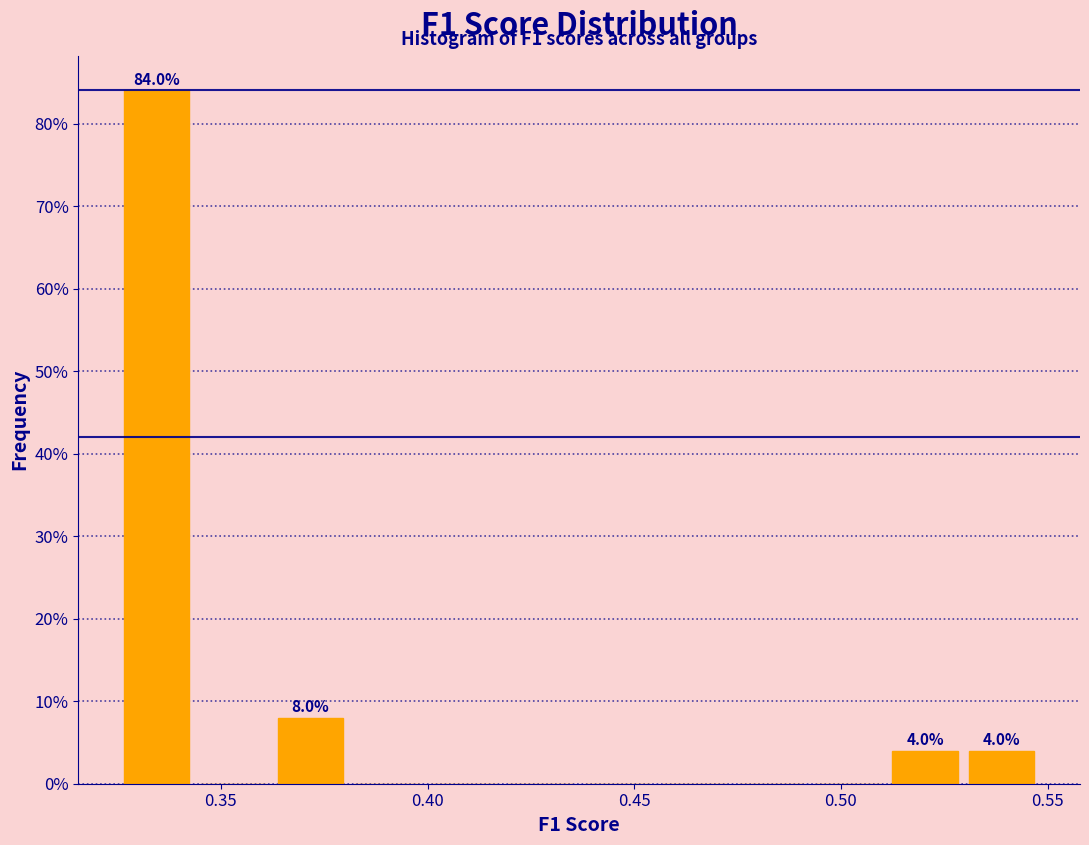

Read against the x-axis, roughly where is the centre of the tallest bar?

0.335